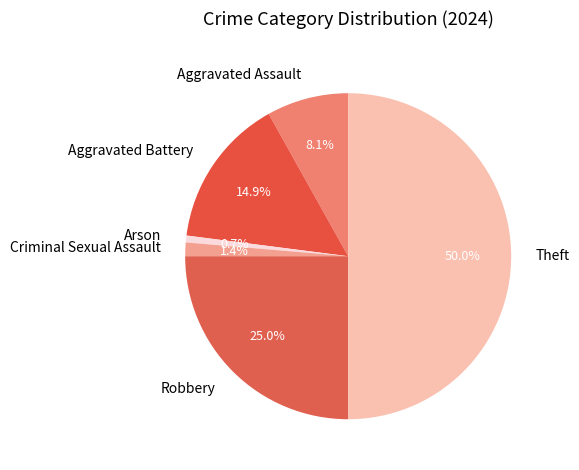

Is Robbery the majority of the pie?

No